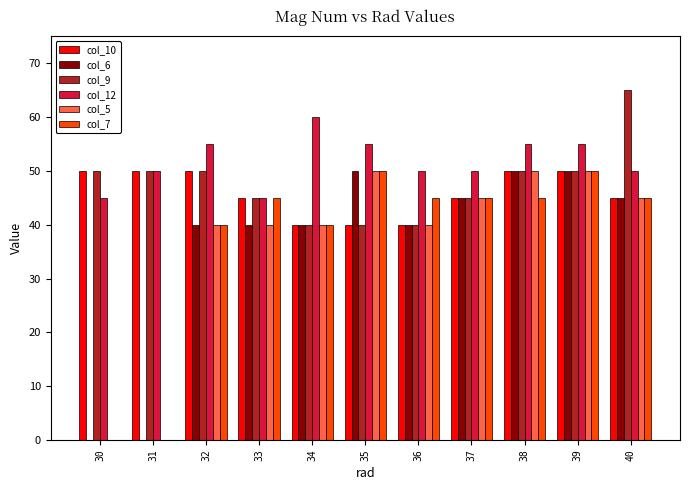

What value does the col_6 series have at 33, to the nearest 5?

40